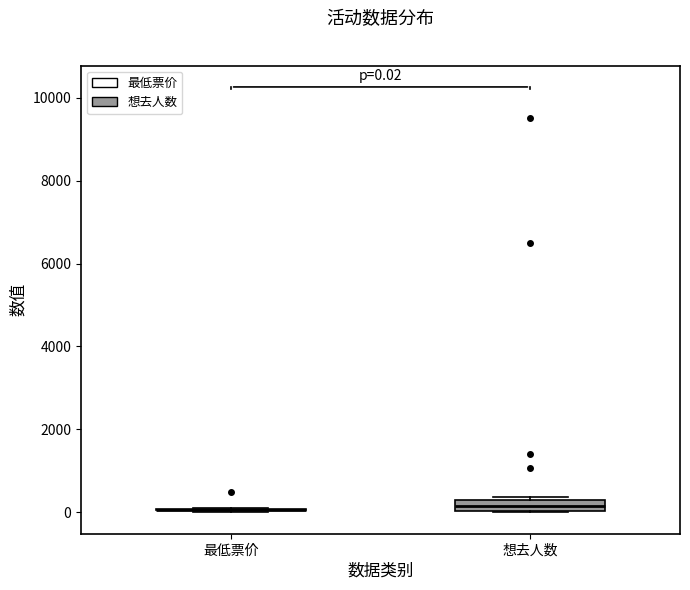

Comparing the boxes themselves (not the whiskers), which one is the tallest?

想去人数